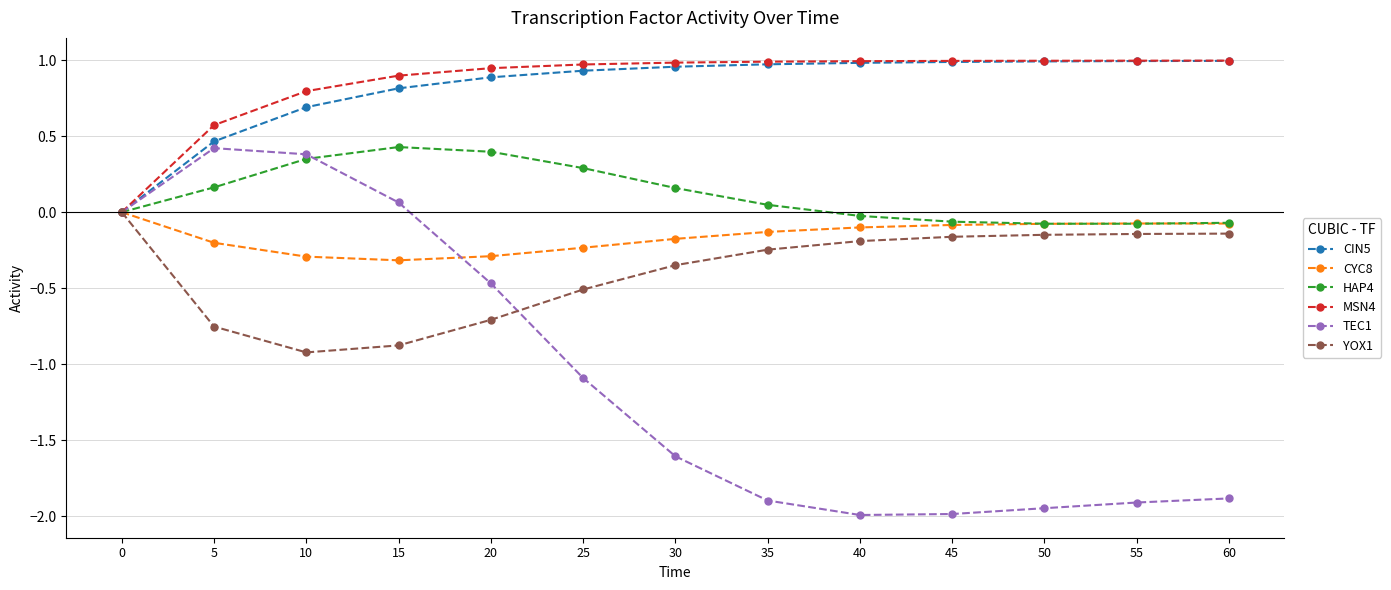

Is it true that CYC8 equals -0.2 at 5?

True